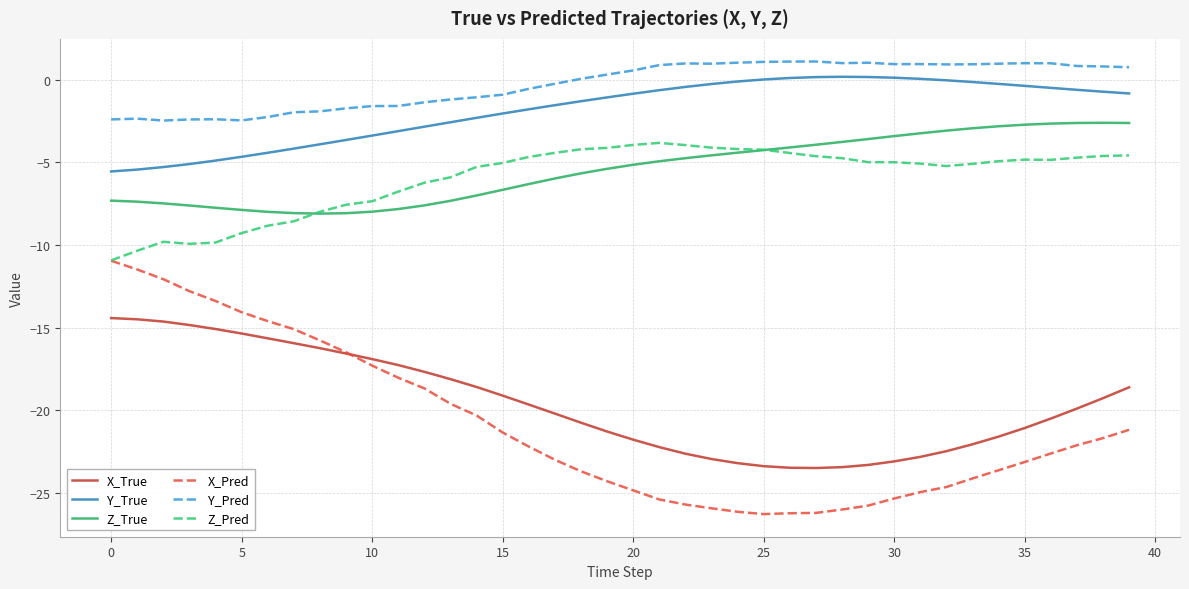

After their last crossing, which series has the higher values: X_True or X_Pred?

X_True